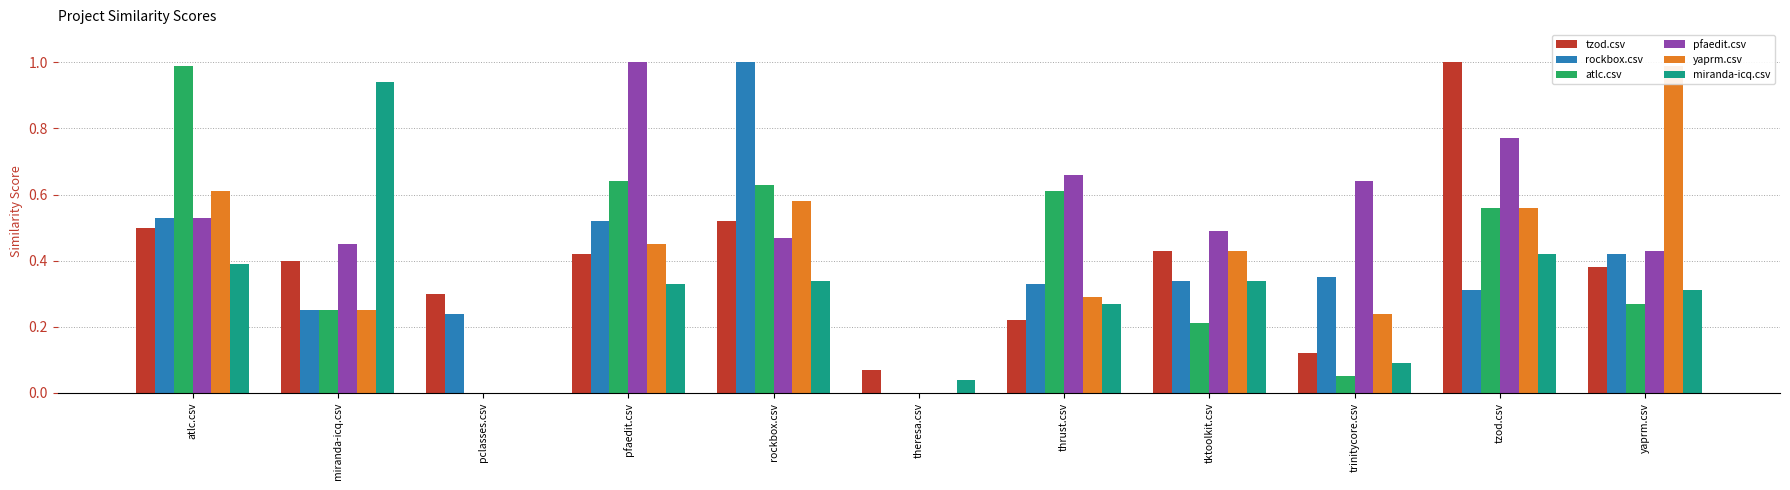

The value of rockbox.csv at trinitycore.csv is 0.3. True or false?

True